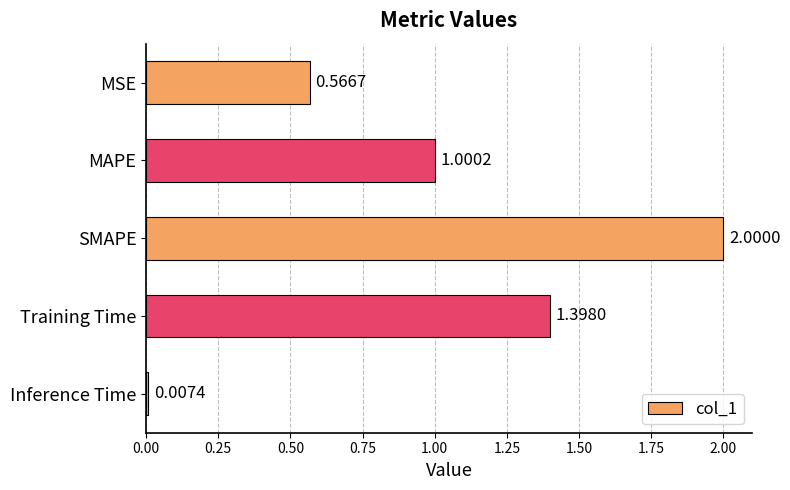

List the labels in order of value, largest first.

SMAPE, Training Time, MAPE, MSE, Inference Time